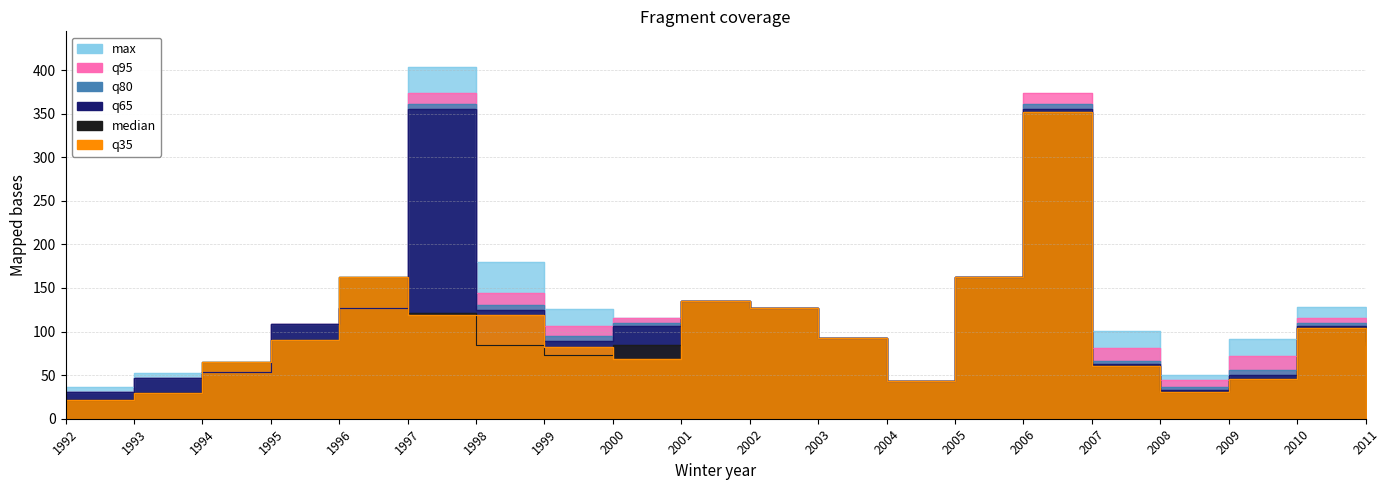

Reading left to right, list all the values displayed in this chart.

max: 1992=36.0	1993=52.0	1994=65.0	1995=90.0	1996=163.0	1997=404.0	1998=180.0	1999=126.0	2000=116.0	2001=135.0	2002=127.0	2003=93.0	2004=43.0	2005=163.0	2006=352.0	2007=101.0	2008=50.0	2009=92.0	2010=128.0	2011=121.0
q95: 1992=31.0	1993=47.0	1994=54.0	1995=109.0	1996=127.0	1997=374.2	1998=144.0	1999=106.2	2000=116.0	2001=135.0	2002=127.0	2003=93.0	2004=43.0	2005=163.0	2006=374.2	2007=81.1	2008=44.0	2009=72.0	2010=116.0	2011=106.2
q80: 1992=31.0	1993=47.0	1994=54.0	1995=109.0	1996=127.0	1997=361.0	1998=130.2	1999=95.2	2000=110.0	2001=135.0	2002=127.0	2003=93.0	2004=43.0	2005=163.0	2006=361.0	2007=66.2	2008=36.0	2009=56.4	2010=110.0	2011=95.2
q65: 1992=31.0	1993=47.0	1994=54.0	1995=109.0	1996=127.0	1997=355.0	1998=125.0	1999=89.0	2000=106.0	2001=135.0	2002=127.0	2003=93.0	2004=43.0	2005=163.0	2006=355.0	2007=63.0	2008=33.0	2009=50.0	2010=106.0	2011=89.0
median: 1992=22.0	1993=30.0	1994=65.0	1995=90.0	1996=163.0	1997=121.0	1998=85.0	1999=73.0	2000=85.0	2001=135.0	2002=127.0	2003=93.0	2004=43.0	2005=163.0	2006=352.0	2007=60.0	2008=31.0	2009=46.0	2010=104.0	2011=85.0
q35: 1992=22.0	1993=30.0	1994=65.0	1995=90.0	1996=163.0	1997=119.0	1998=119.0	1999=82.0	2000=68.0	2001=135.0	2002=127.0	2003=93.0	2004=43.0	2005=163.0	2006=352.0	2007=60.0	2008=31.0	2009=46.0	2010=104.0	2011=82.0